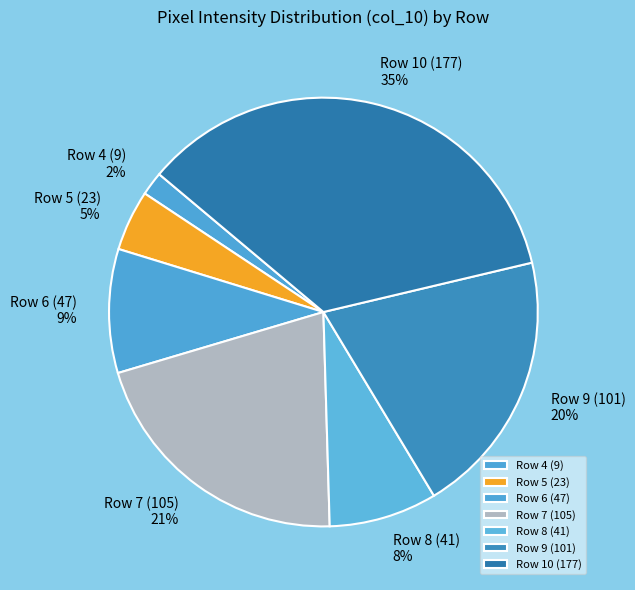

Do Row 4 (9) and Row 9 (101) together represent more than half of the pie?

No